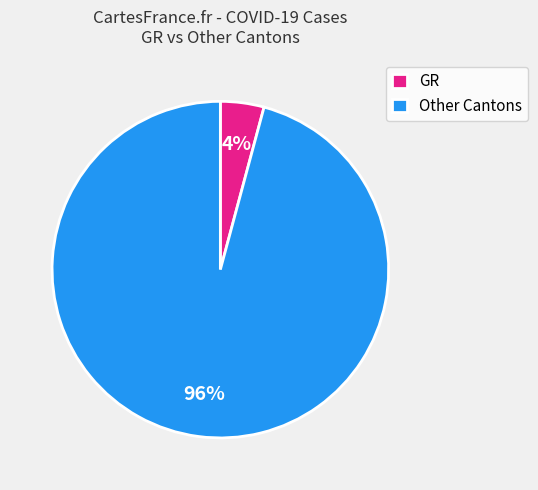

What is the largest slice in the pie chart?

Other Cantons